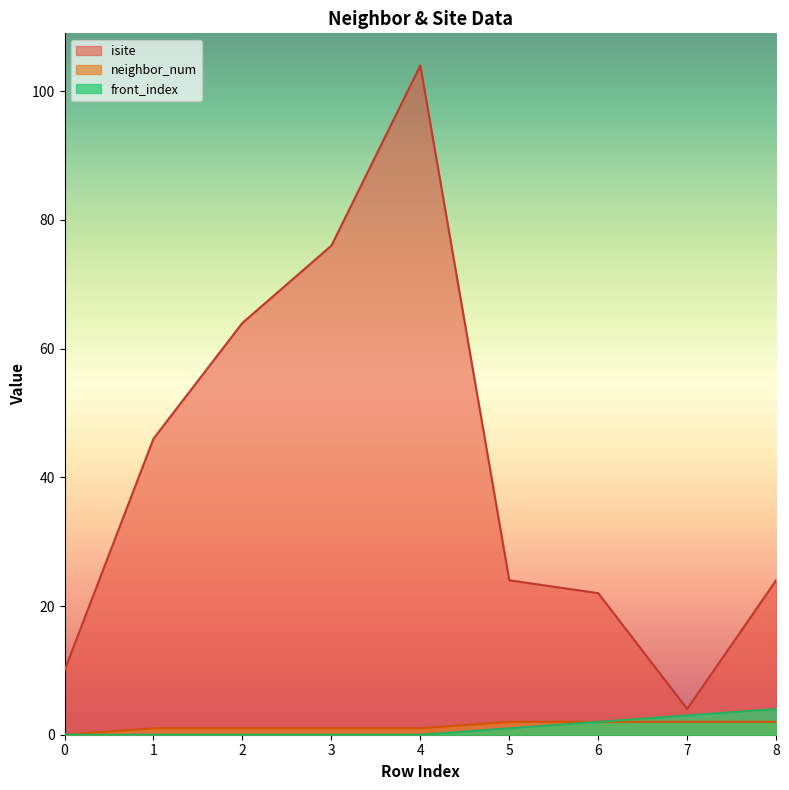

What are all the series names shown in the legend?

isite, neighbor_num, front_index